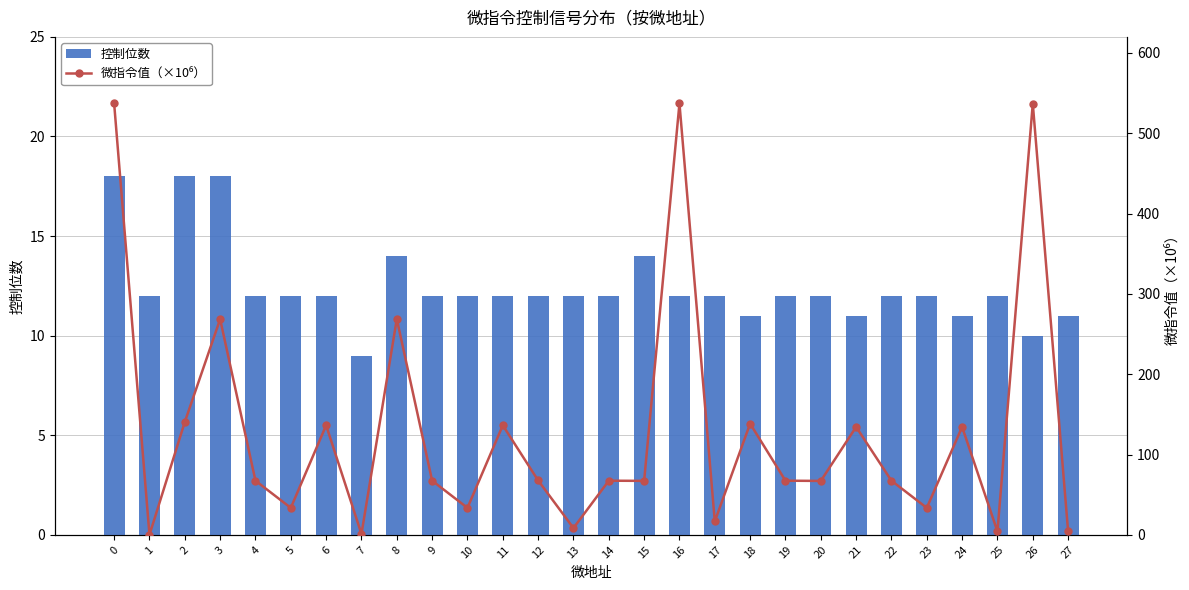

At how many categories does at least one series exceed 7?

28